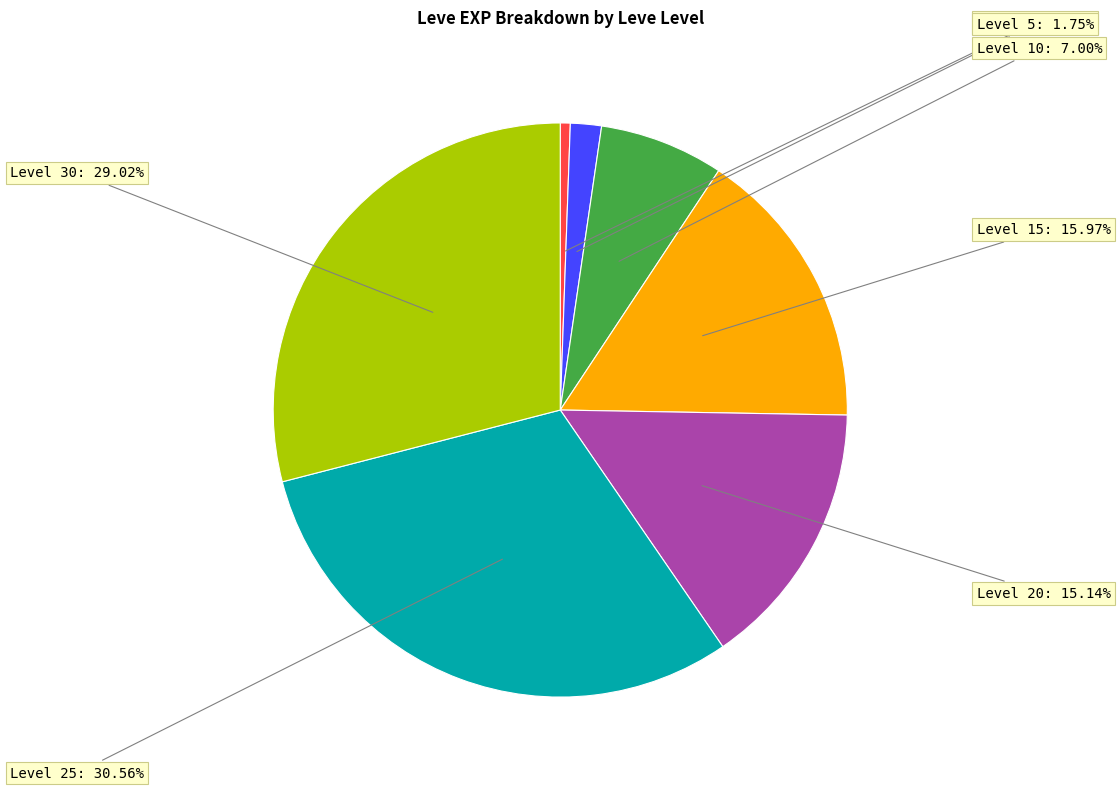

Is there a majority slice in this chart?

No